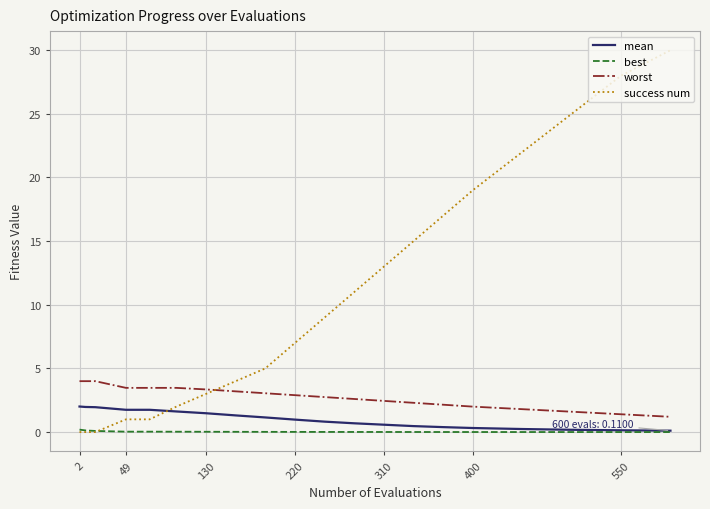

Rank the series by their maximum value, from lowest to highest.

best, mean, worst, success num